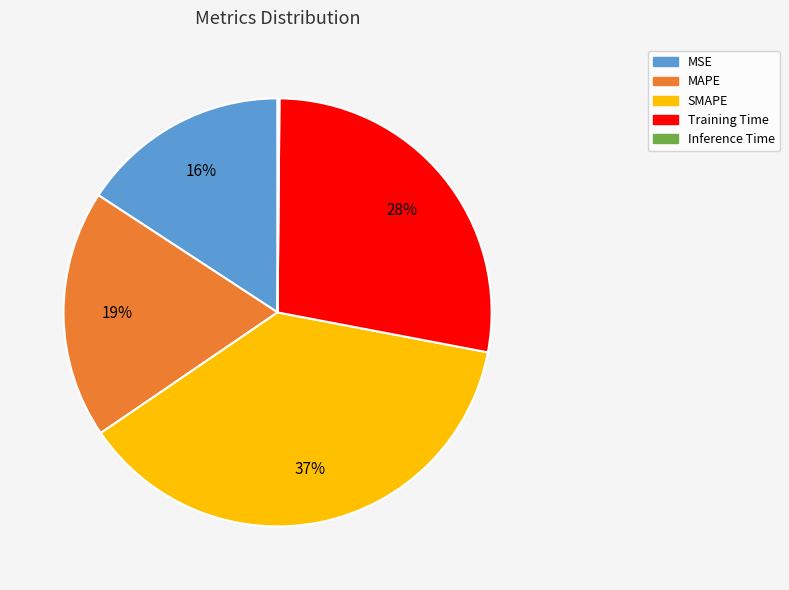

Which has a higher value, MSE or SMAPE?

SMAPE